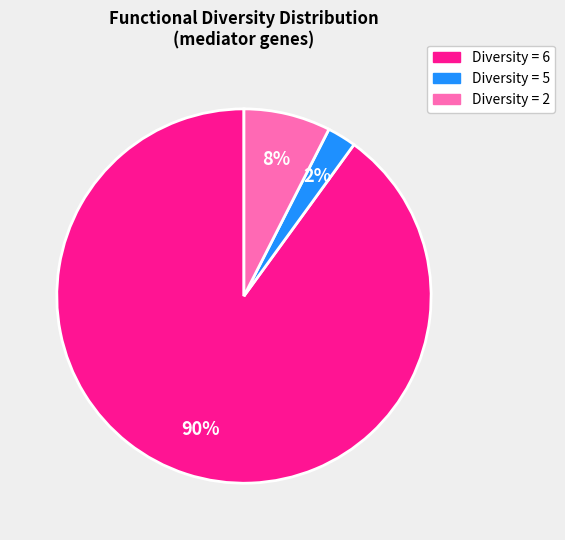

Which slice is the largest?

Diversity = 6